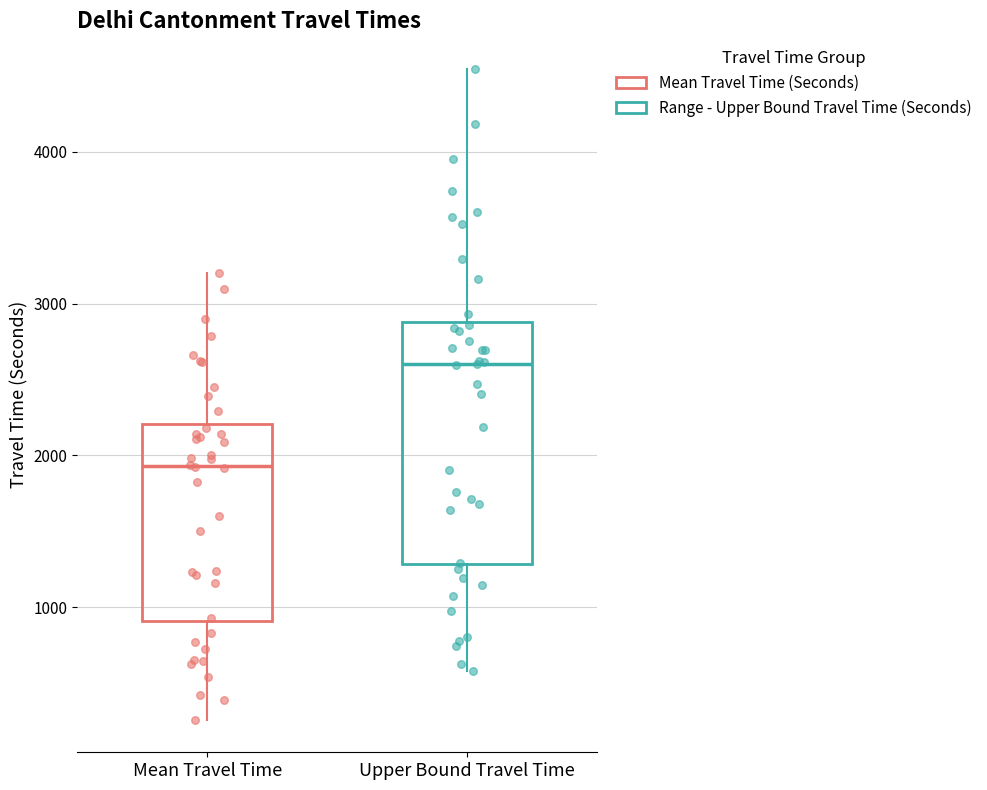

Reading left to right, read every box against the y-axis: the position of its median line, the range the box covers, and the ends of its whiskers. The values are not printed on the chart, so give them approximately, as read against the axis.

Mean Travel Time: median 1900, box 900 to 2200, whiskers 300 to 3200
Upper Bound Travel Time: median 2600, box 1300 to 2900, whiskers 600 to 4500